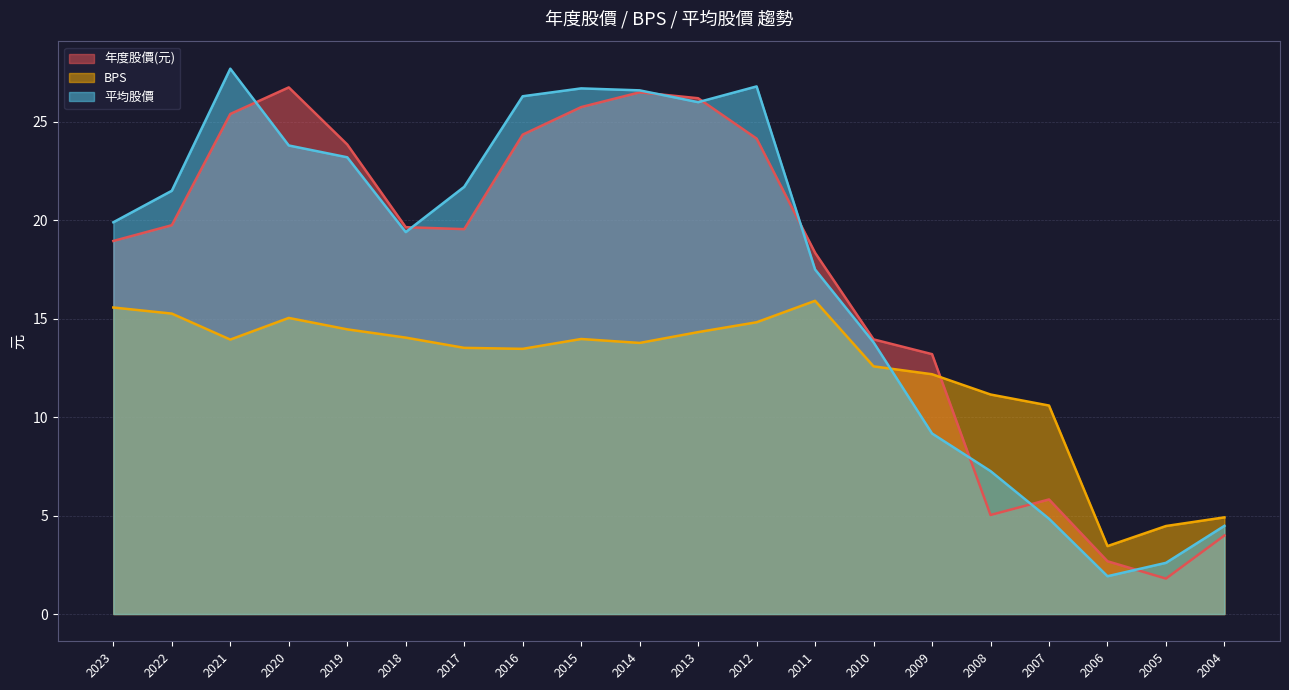

Reading left to right, extract all data points from this chart.

年度股價(元): 18.9	19.8	25.4	26.8	23.9	19.6	19.6	24.4	25.8	26.5	26.2	24.1	18.4	13.9	13.2	5.0	5.8	2.7	1.8	4.0
BPS: 15.6	15.3	13.9	15.0	14.5	14.0	13.5	13.5	14.0	13.8	14.3	14.8	15.9	12.6	12.2	11.2	10.6	3.5	4.5	4.9
平均股價: 19.9	21.5	27.7	23.8	23.2	19.4	21.7	26.3	26.7	26.6	26.0	26.8	17.5	13.8	9.2	7.3	4.8	1.9	2.6	4.5